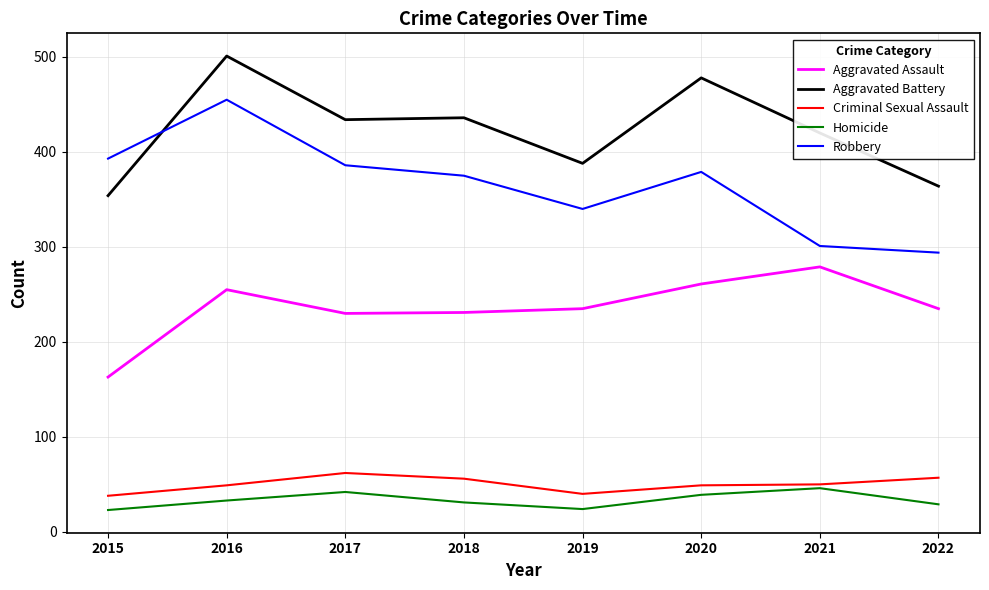

True or false: Criminal Sexual Assault has a value of 29 at 2018.

False